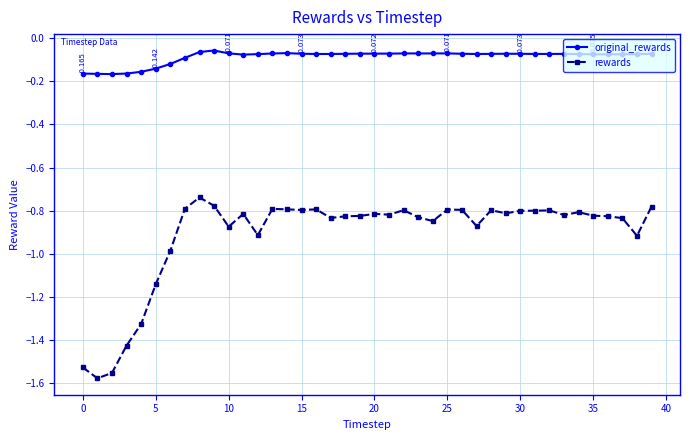

List the series in order of their peak value, lowest first.

rewards, original_rewards